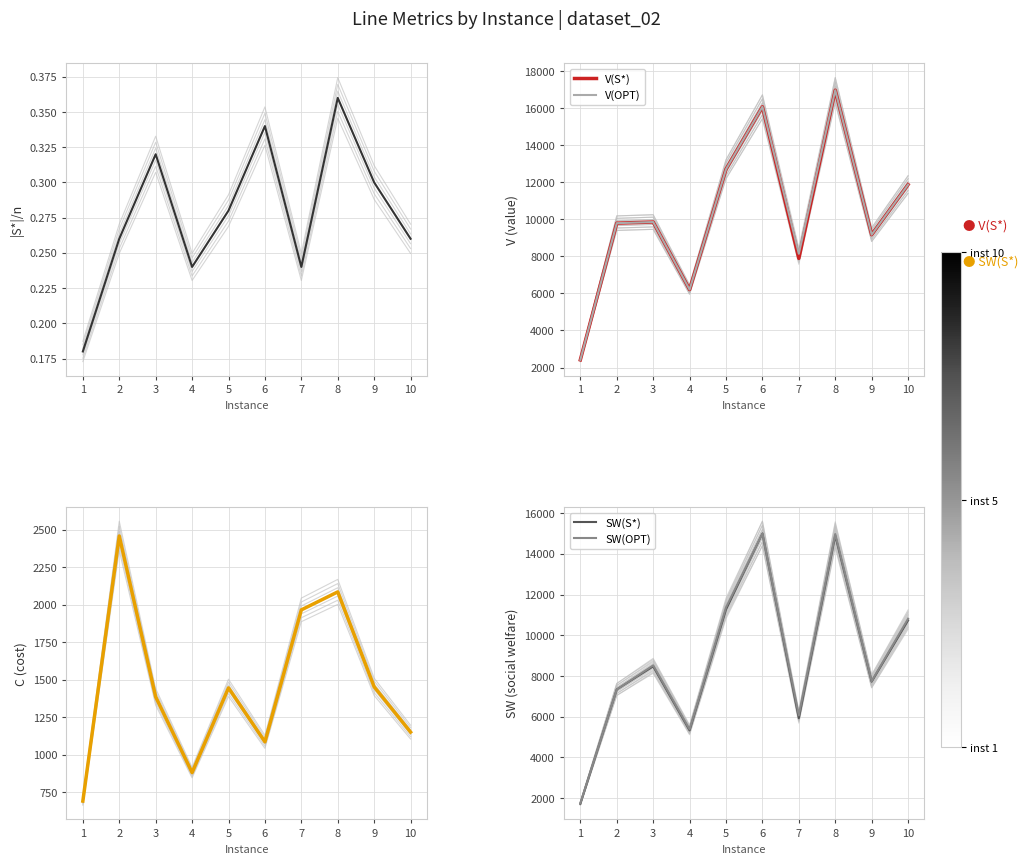

True or false: SW(S*) has more than 1 interior local peaks.

True